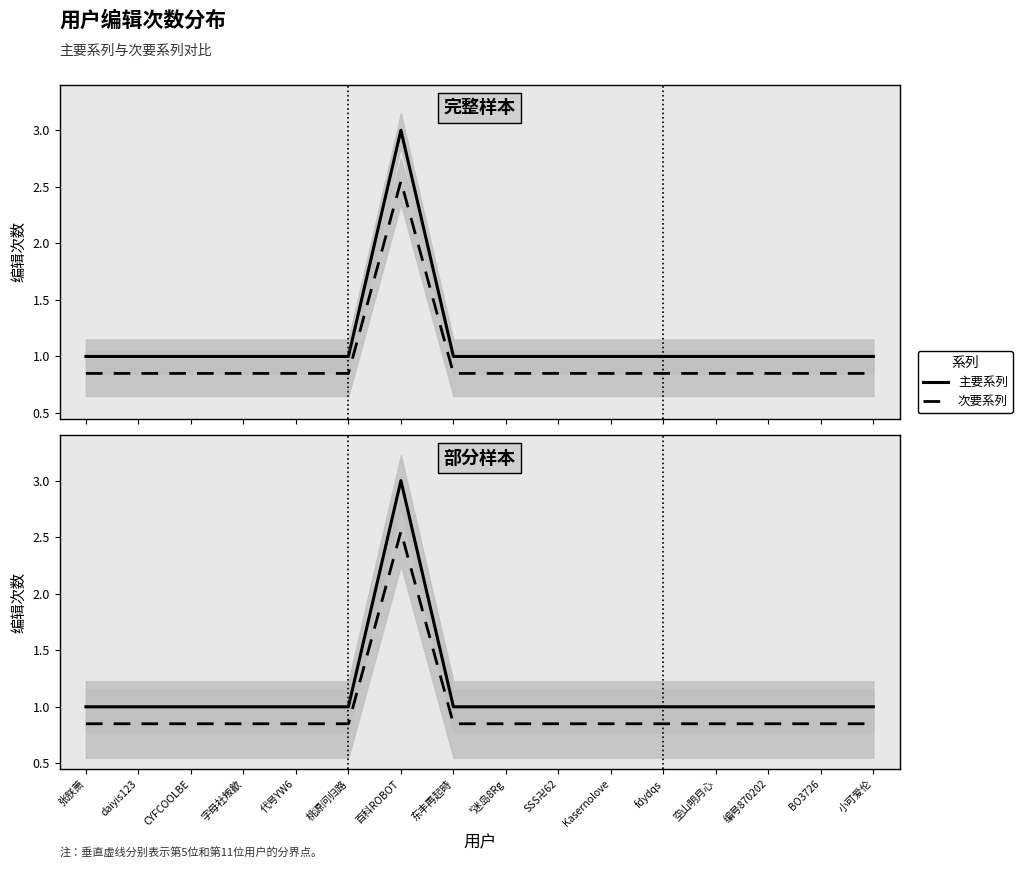

True or false: 主要系列 and 次要系列 intersect in this chart.

False